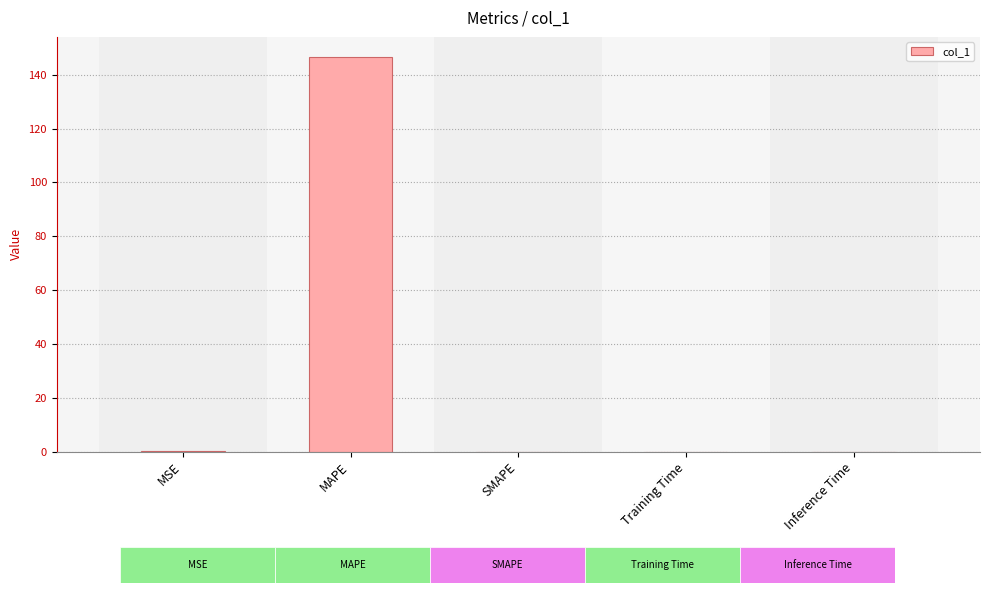

What is the average value?

29.4